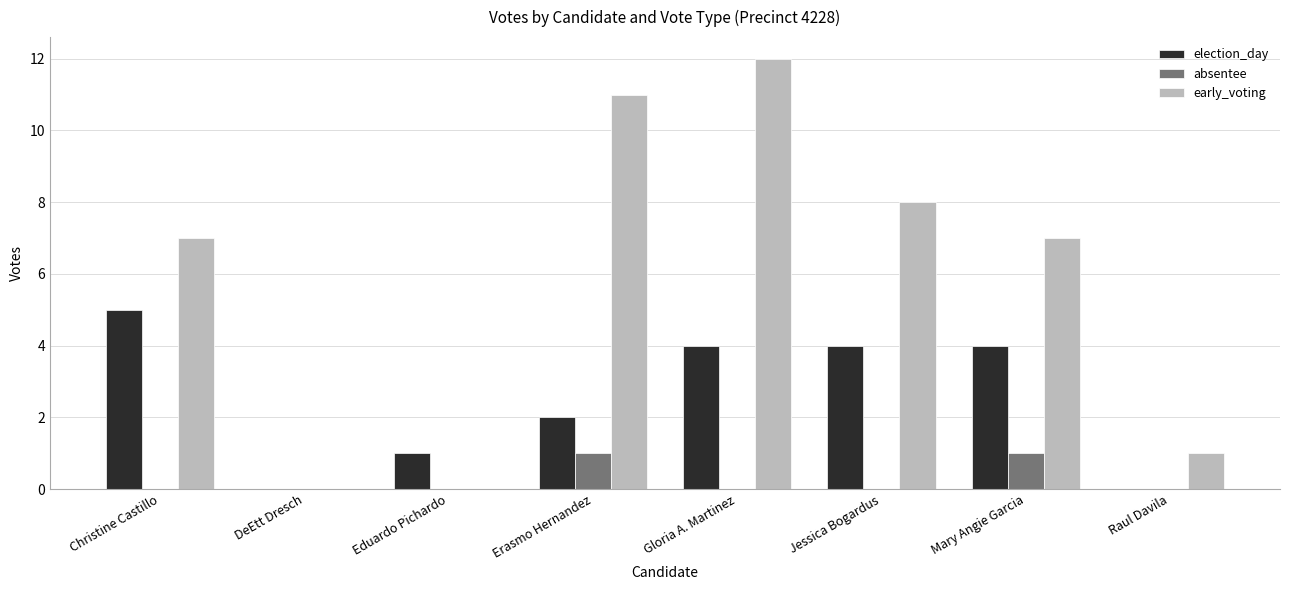

The election_day series shows 5 at Christine Castillo. True or false?

True